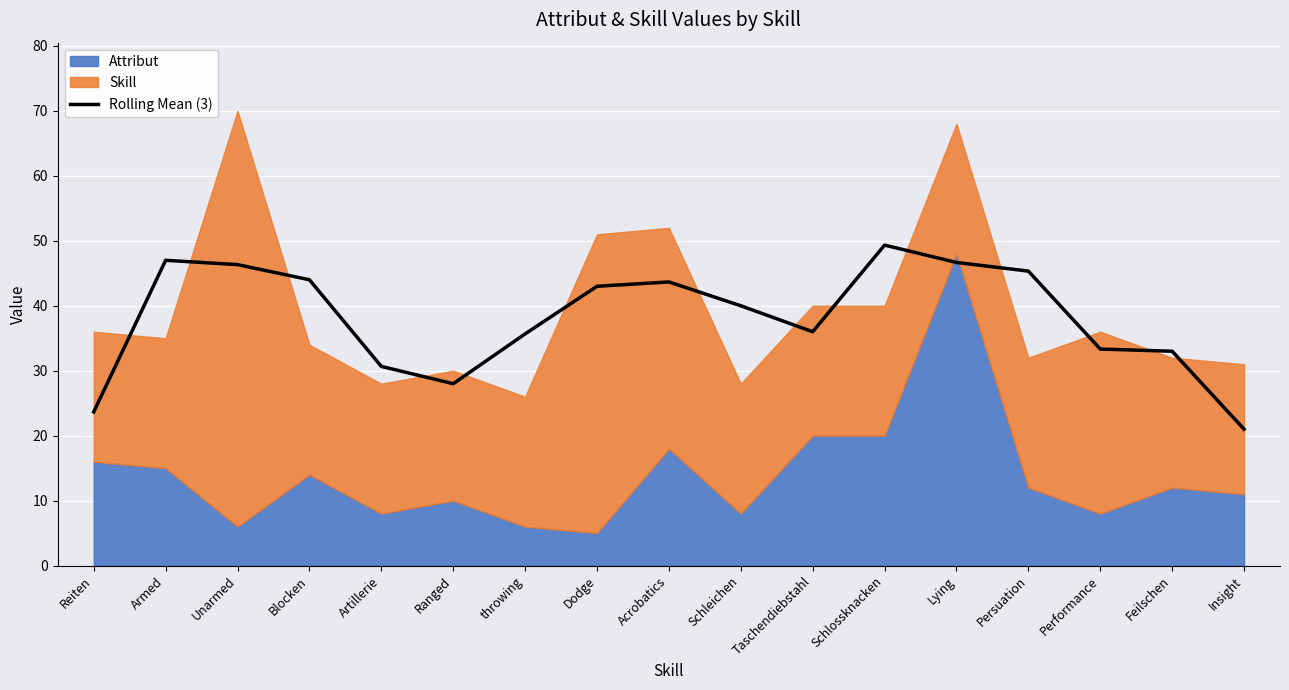

True or false: the data shows 53.1 at Taschendiebstahl.

False